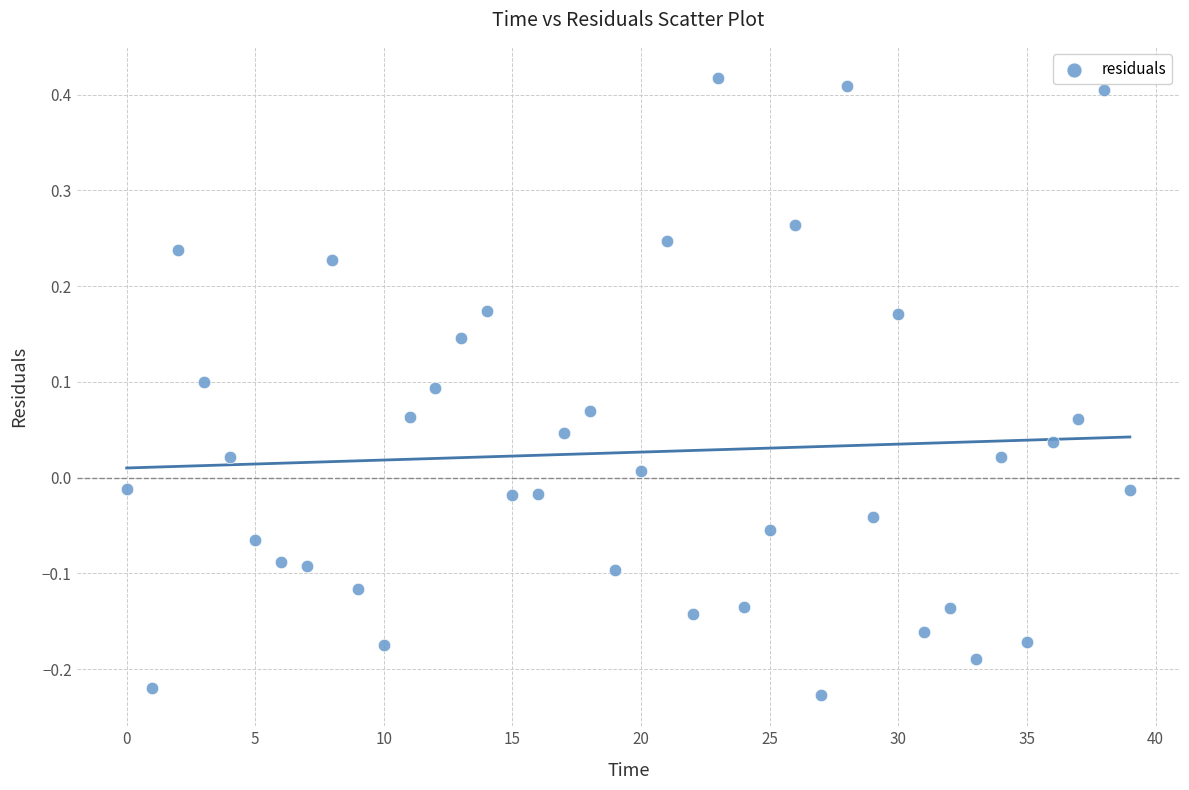

What is the range of Y values (max minus min)?

0.6